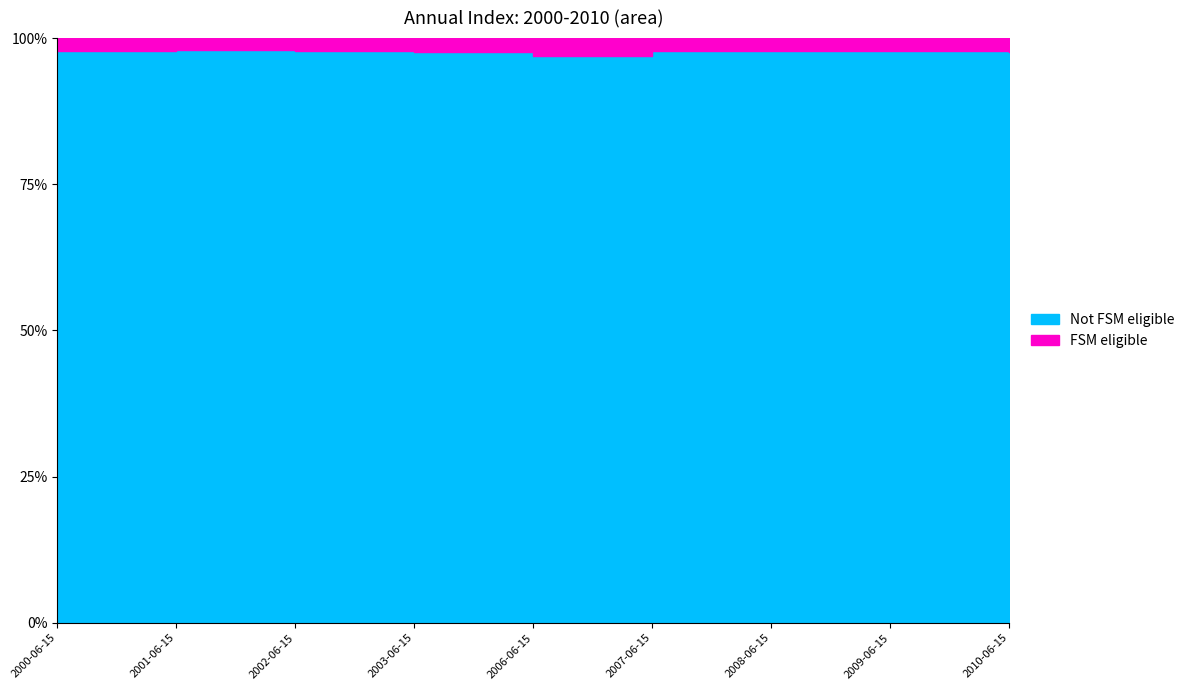

List the labels in order of value, smallest first.

2001-06-15, 2008-06-15, 2007-06-15, 2000-06-15, 2009-06-15, 2002-06-15, 2010-06-15, 2003-06-15, 2006-06-15